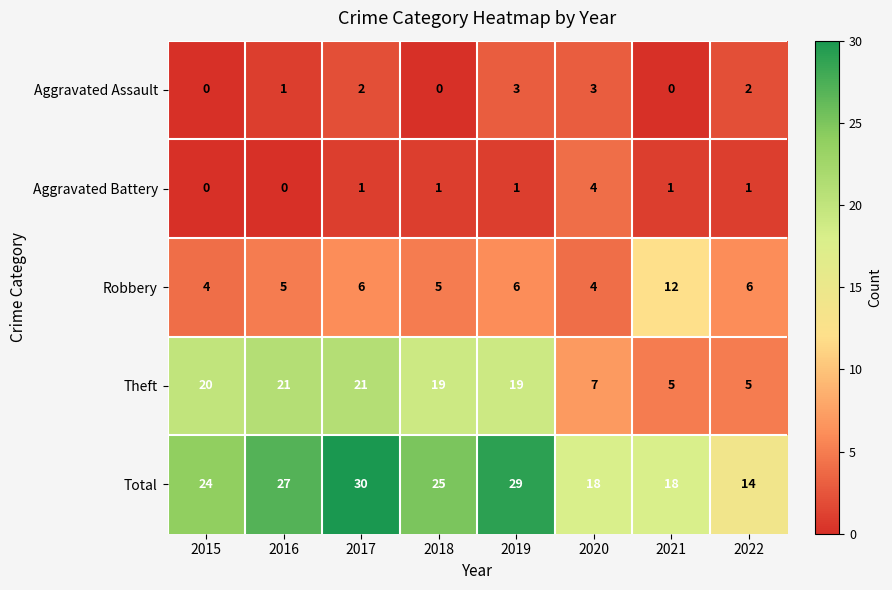

Which category has the lowest value in the Total series?

2022